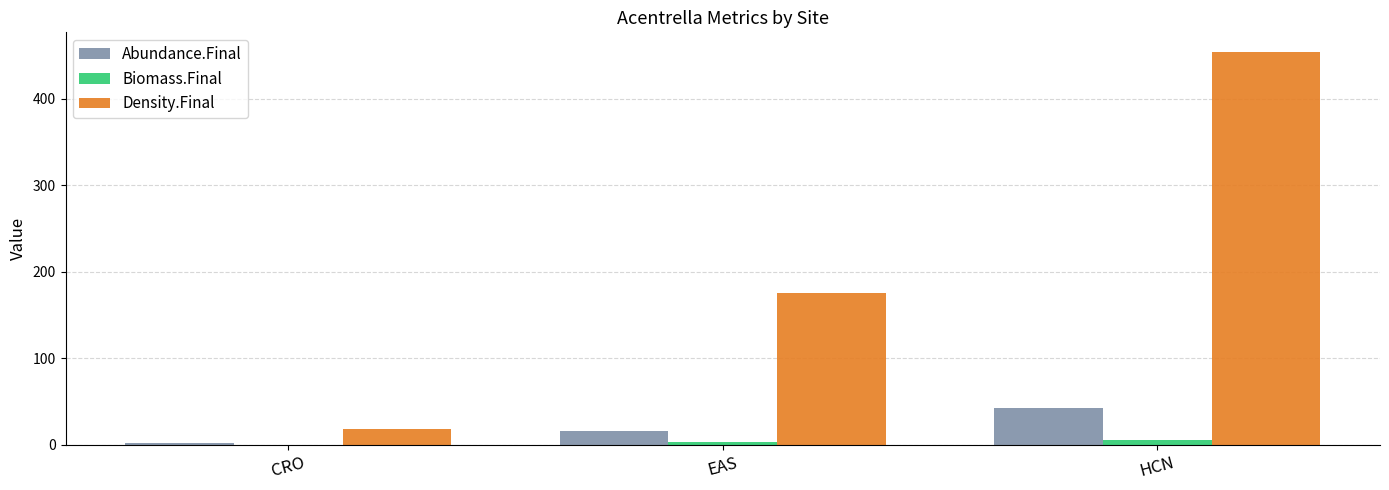

At which category is the sum across all series the highest?

HCN